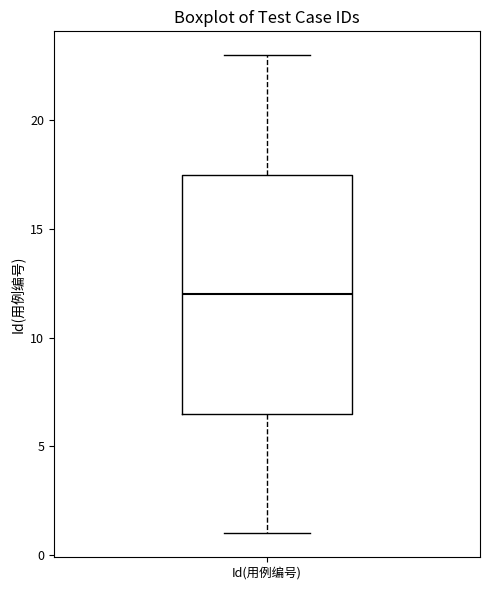

Read this box plot against the y-axis: the position of the median line, the range covered by the box, and the ends of both whiskers. The values are not printed on the chart, so give them approximately, as read against the axis.

median 12.0, box 6.5 to 17.5, whiskers 1.0 to 23.0